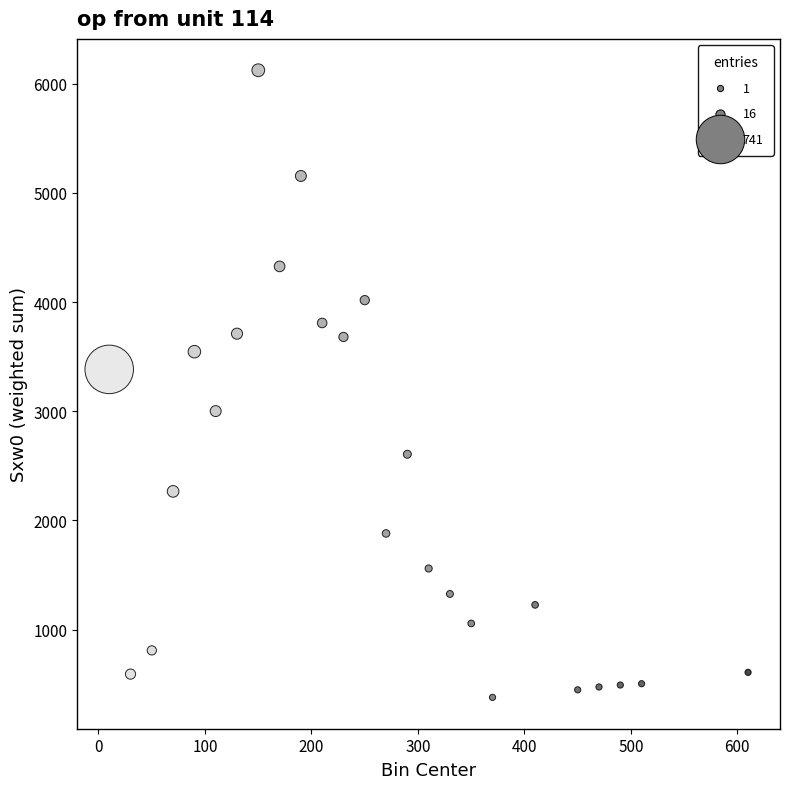

What Y value in the scatter plot is closest to 3251?

3383